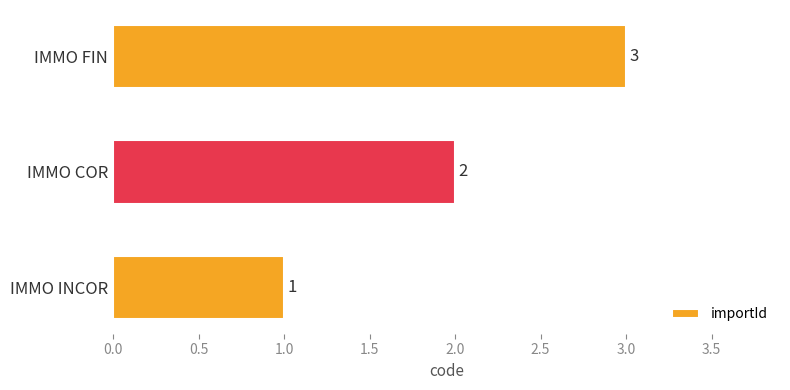

What is the sum of all values?

6